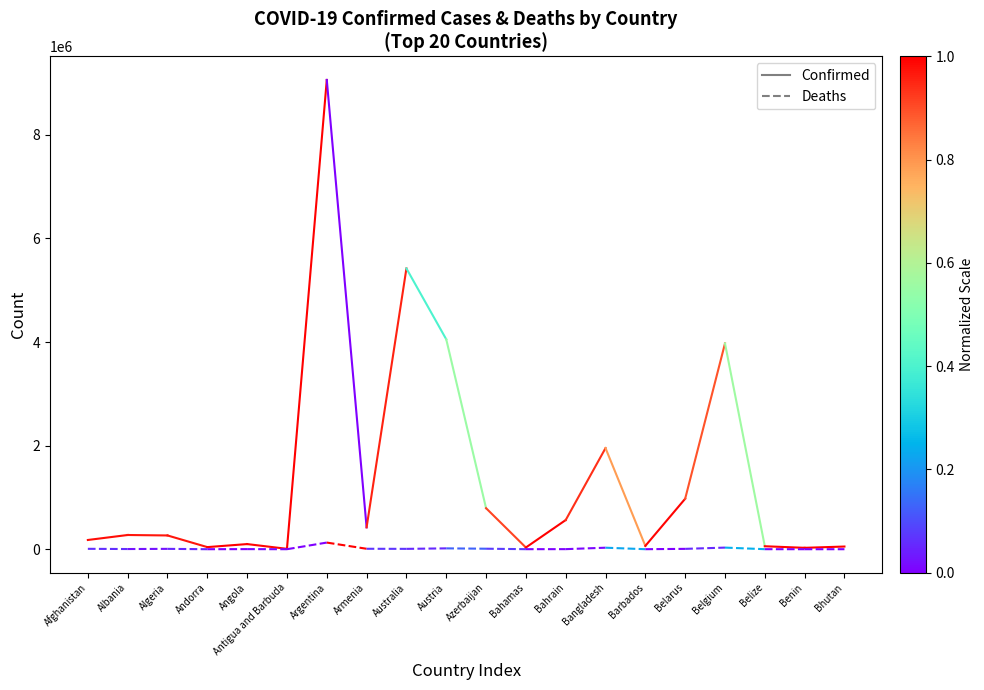

What is the difference between the maximum and minimum values in the Deaths series?

4182